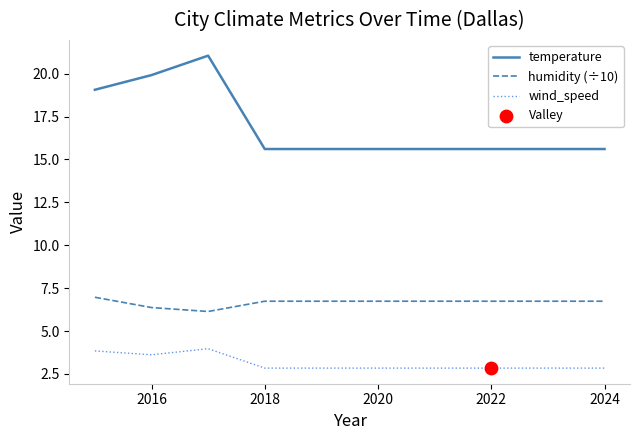

Which series has the largest range (max minus min)?

temperature